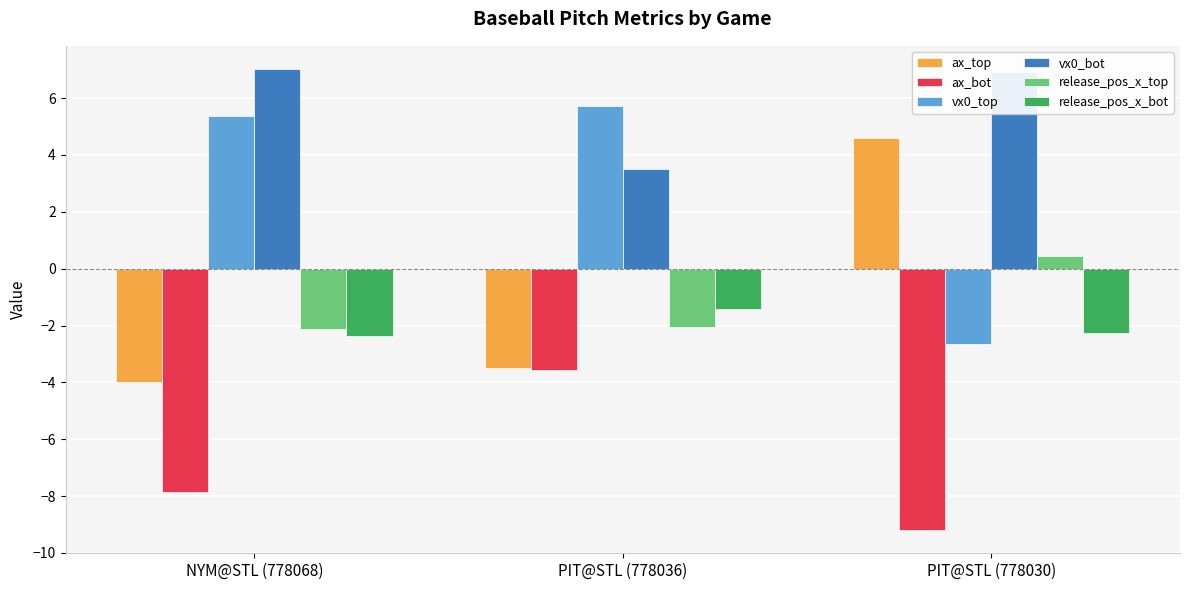

Is the value of release_pos_x_top at PIT@STL (778030) greater than the value of ax_bot at PIT@STL (778030)?

Yes